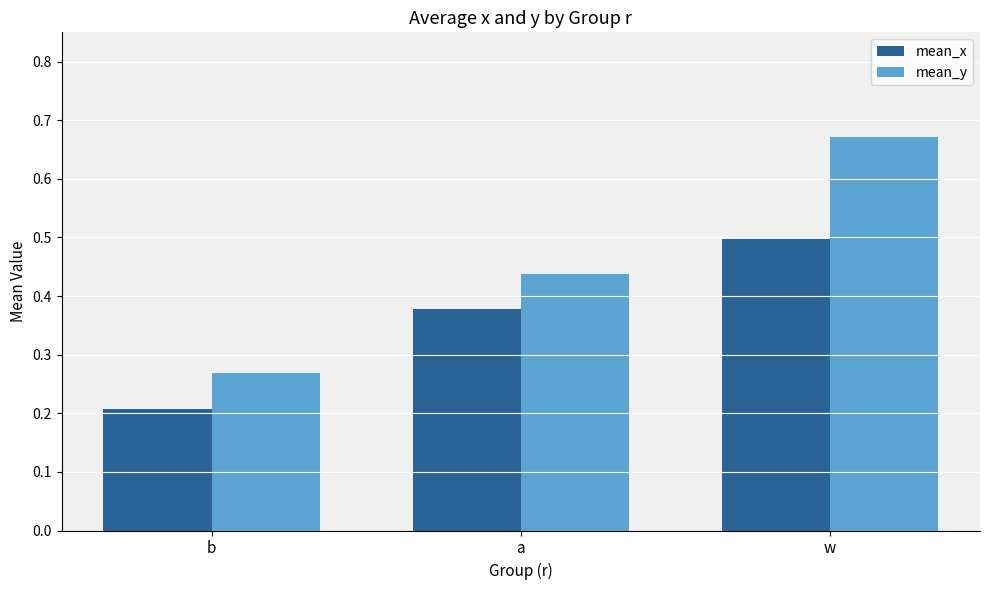

What is the difference between the highest and lowest values at a?

0.1